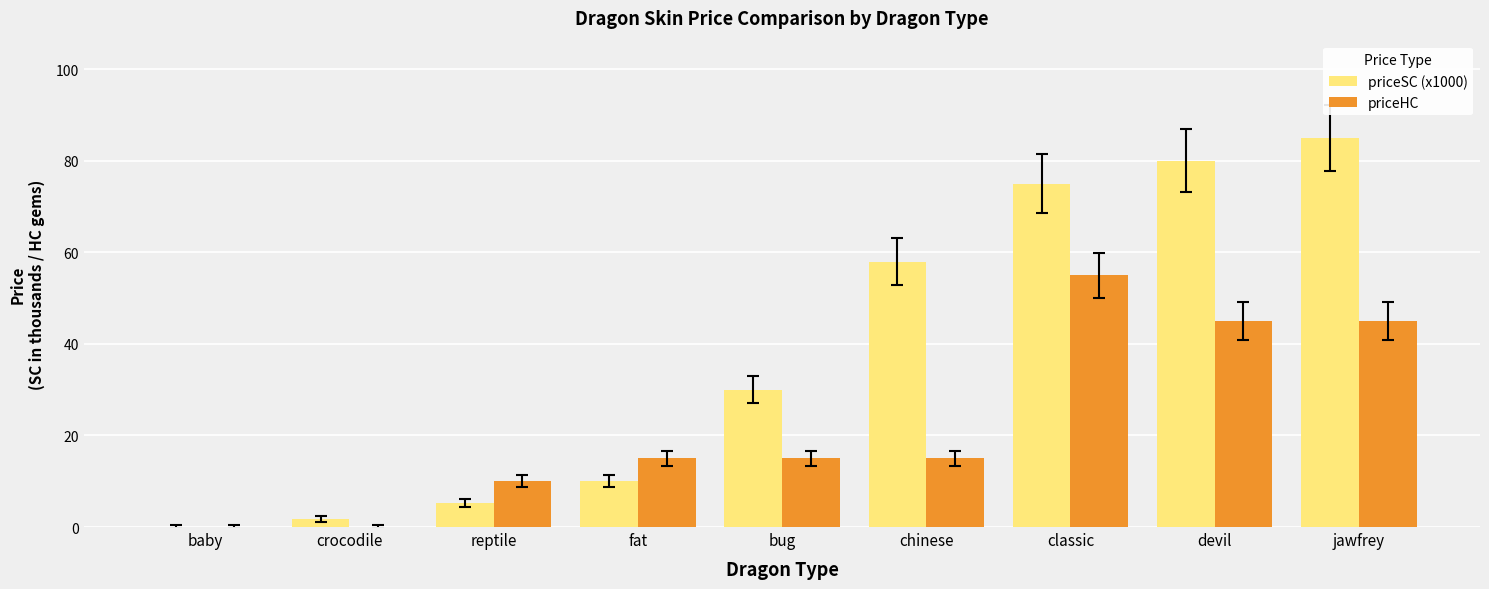

What is the sum of the priceSC (x1000) values at classic and devil?

155.0